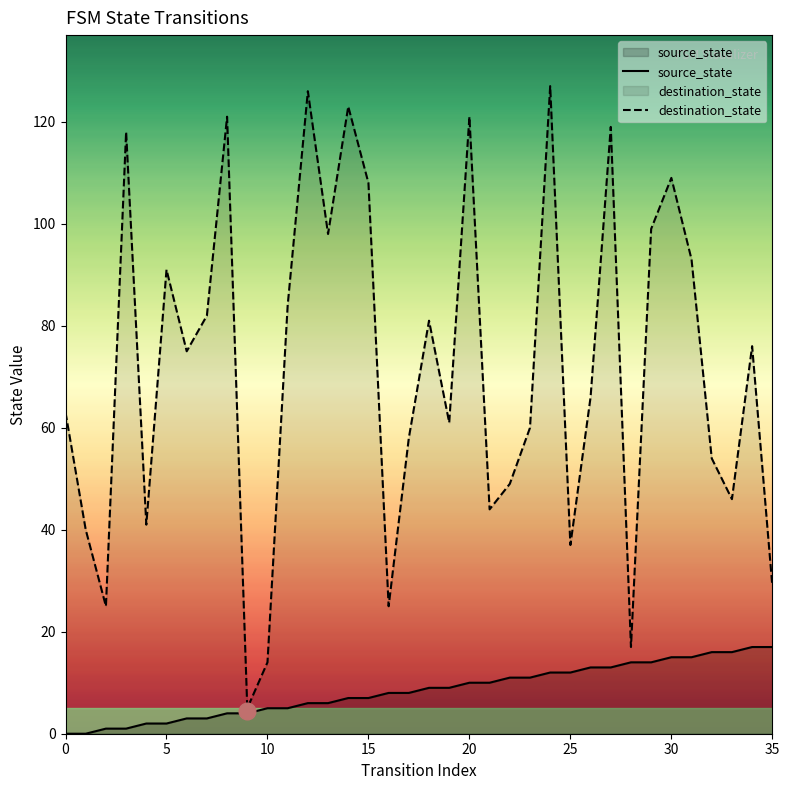

What is the label of the 15th point from the left?

14